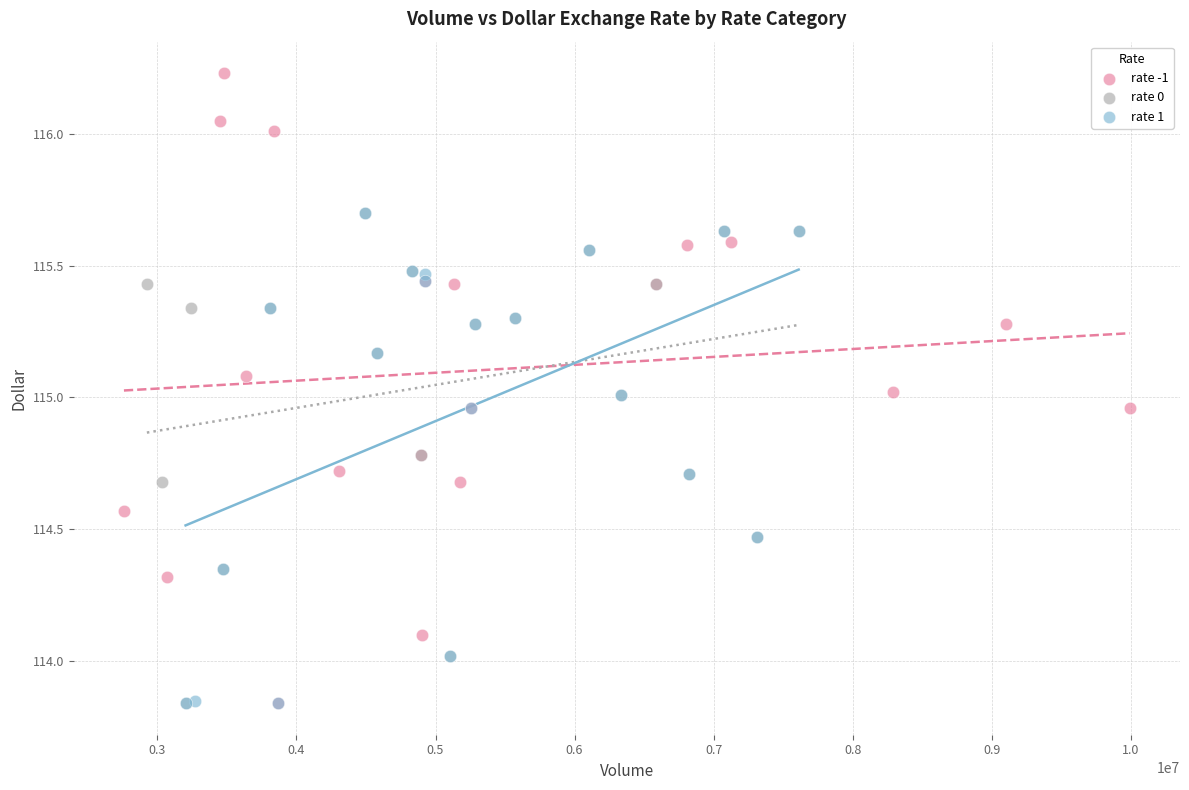

Which series reaches the maximum Y coordinate?

rate -1